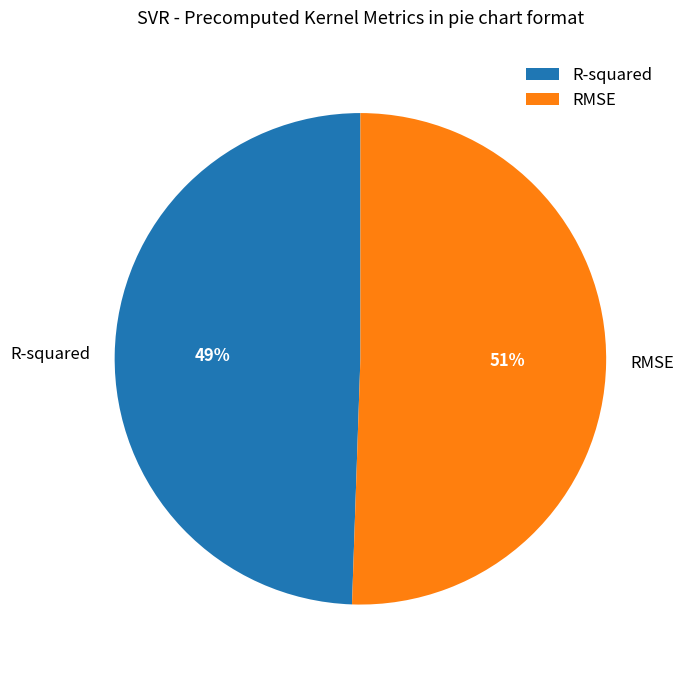

Combined, do R-squared and RMSE account for over 50%?

Yes